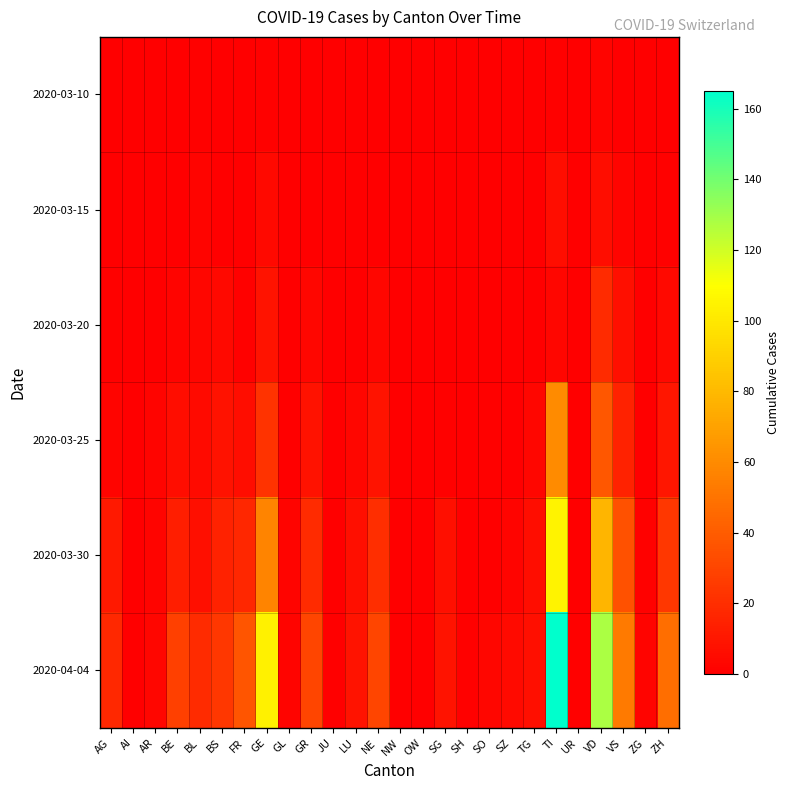

Rank the series at SO from highest to lowest value.

2020-04-04, 2020-03-25, 2020-03-10, 2020-03-15, 2020-03-20, 2020-03-30